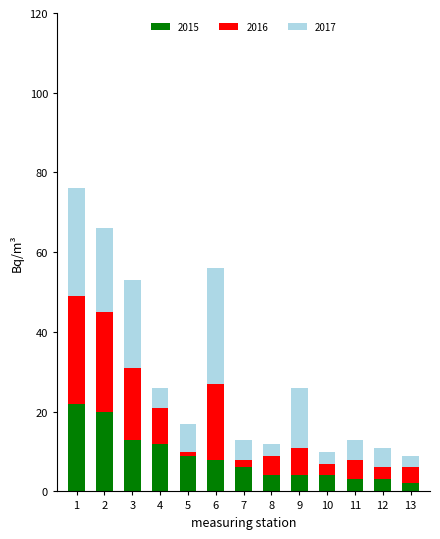

How many values in the 2015 series are below 6?

6